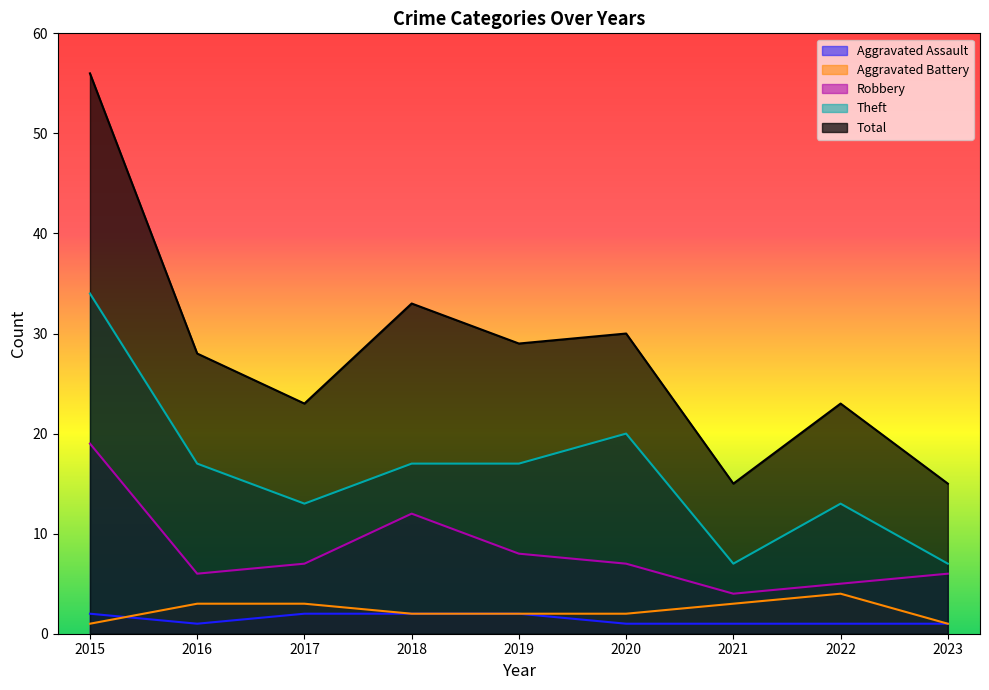

At which category does the chart reach its minimum across all series?

2016